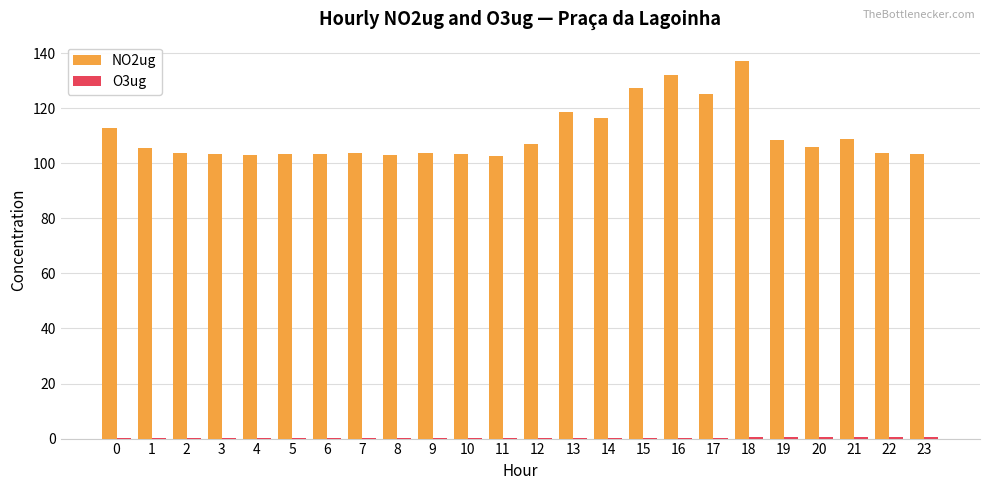

Which category has the highest value across all series?

18